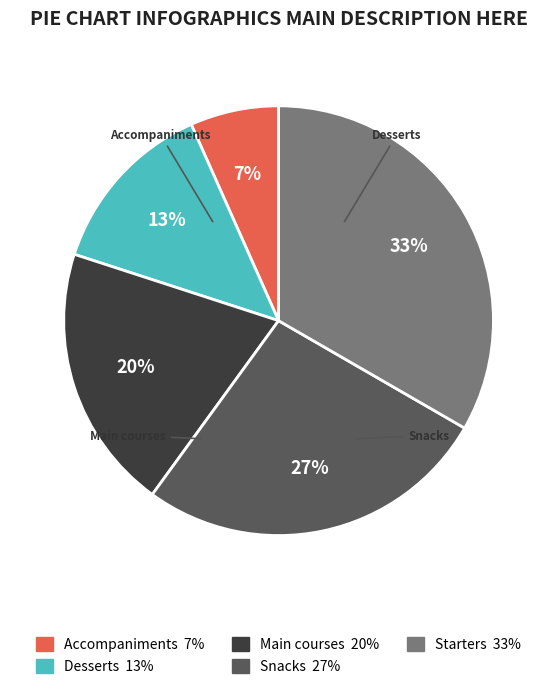

Approximately how many times larger is the value at Accompaniments compared to Desserts?

0.5